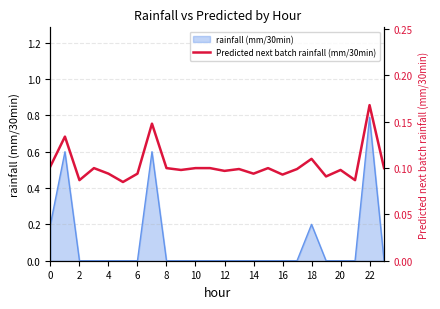

What value does the data have at 10?

0.1